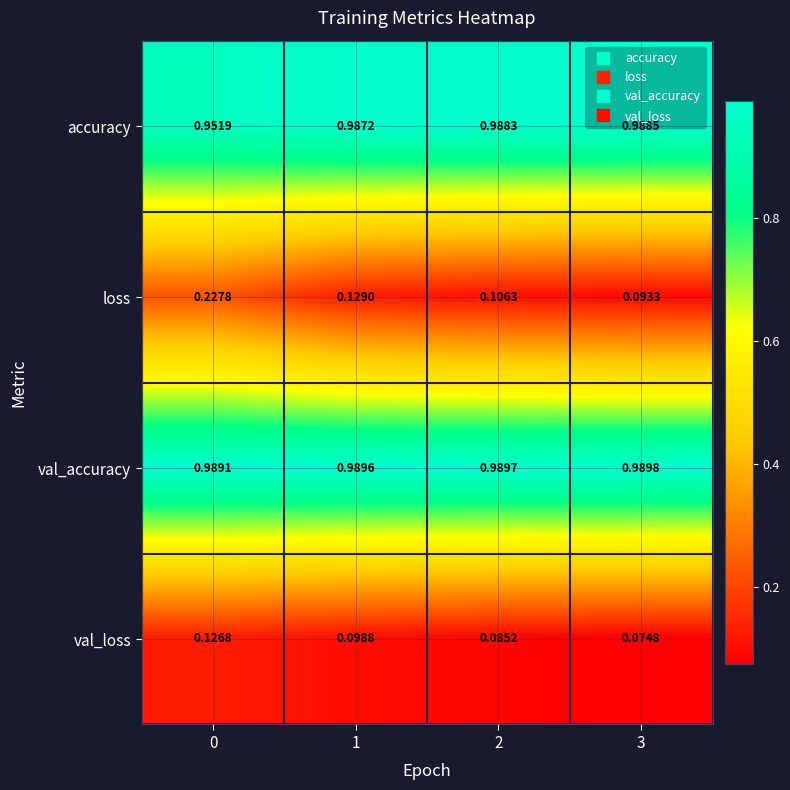

List the series in order of their peak value, lowest first.

val_loss, loss, accuracy, val_accuracy